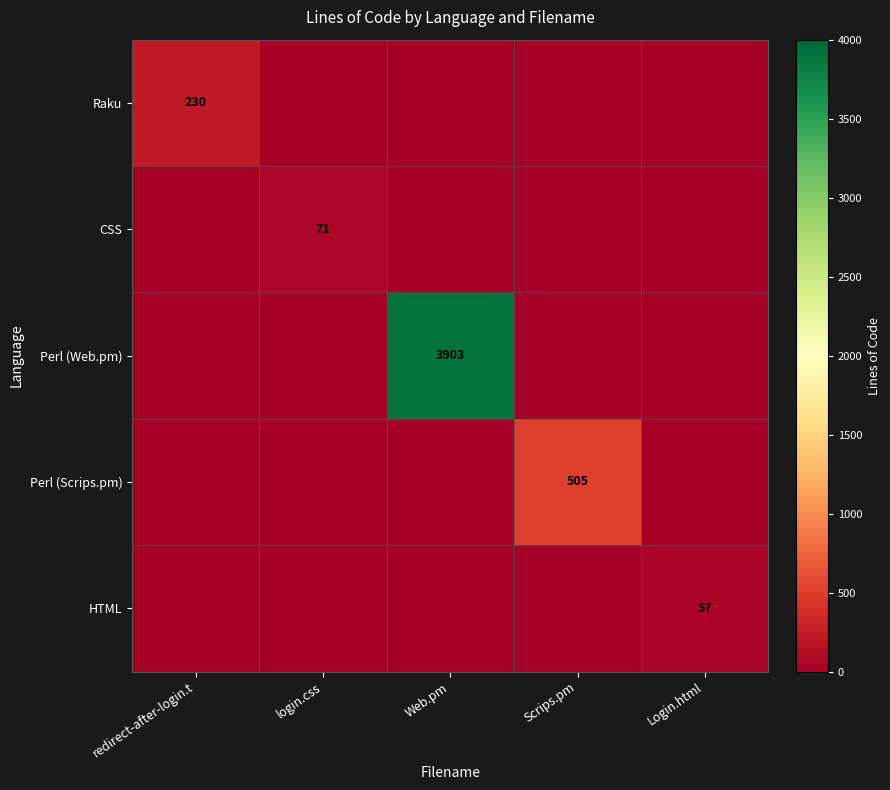

What is the maximum value shown in the chart?

3903